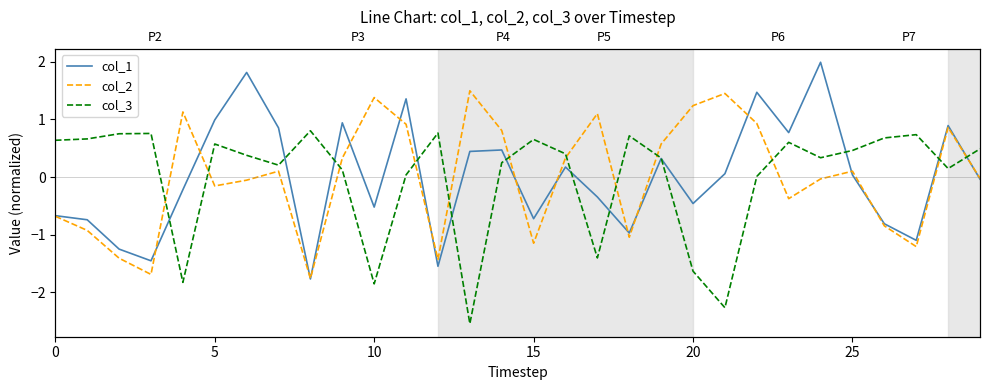

How many negative values does the col_3 series have?

6